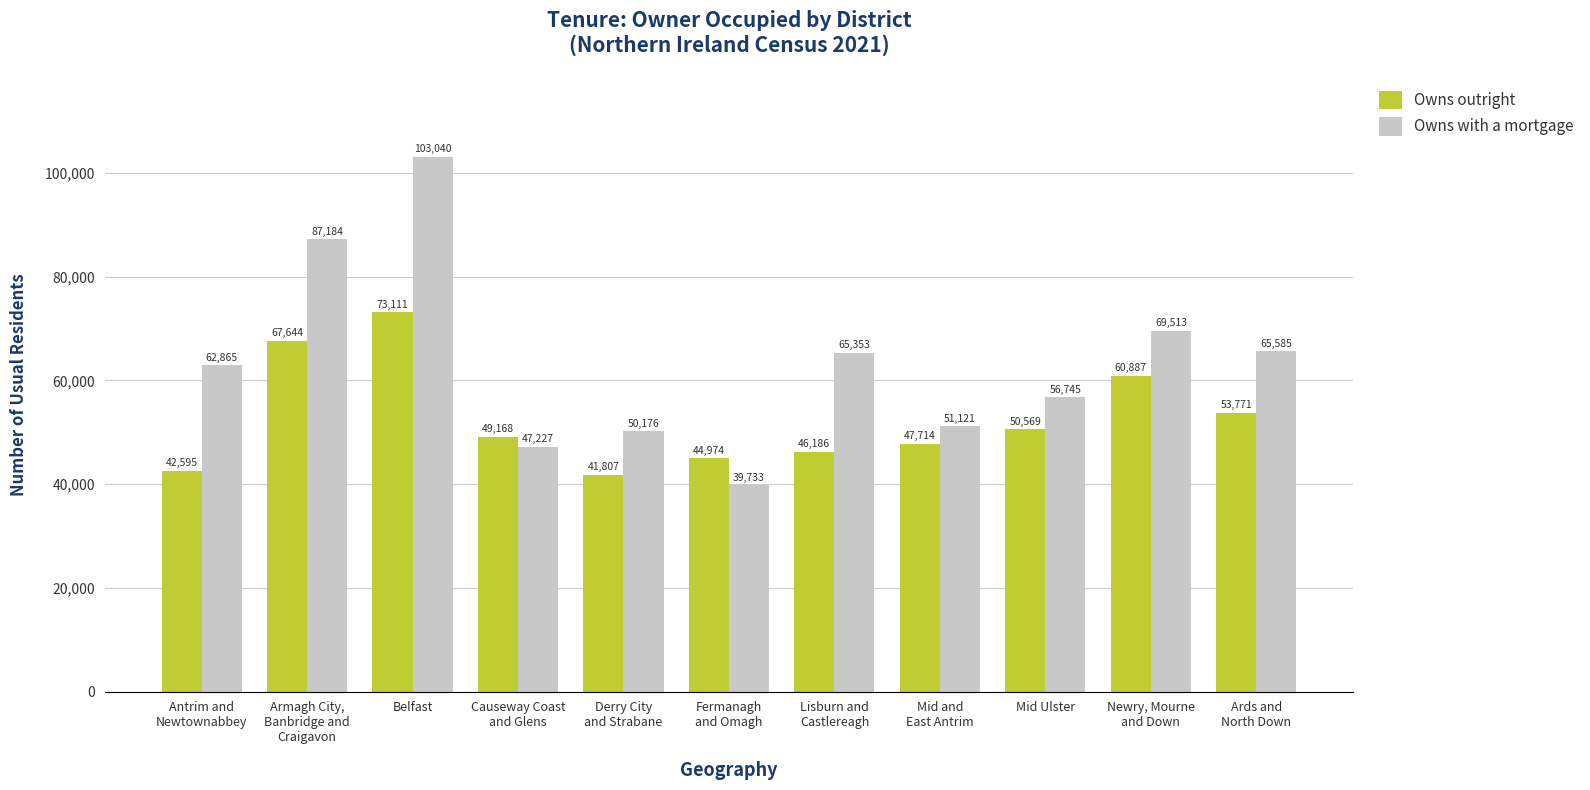

Does the chart contain stacked bars?

No